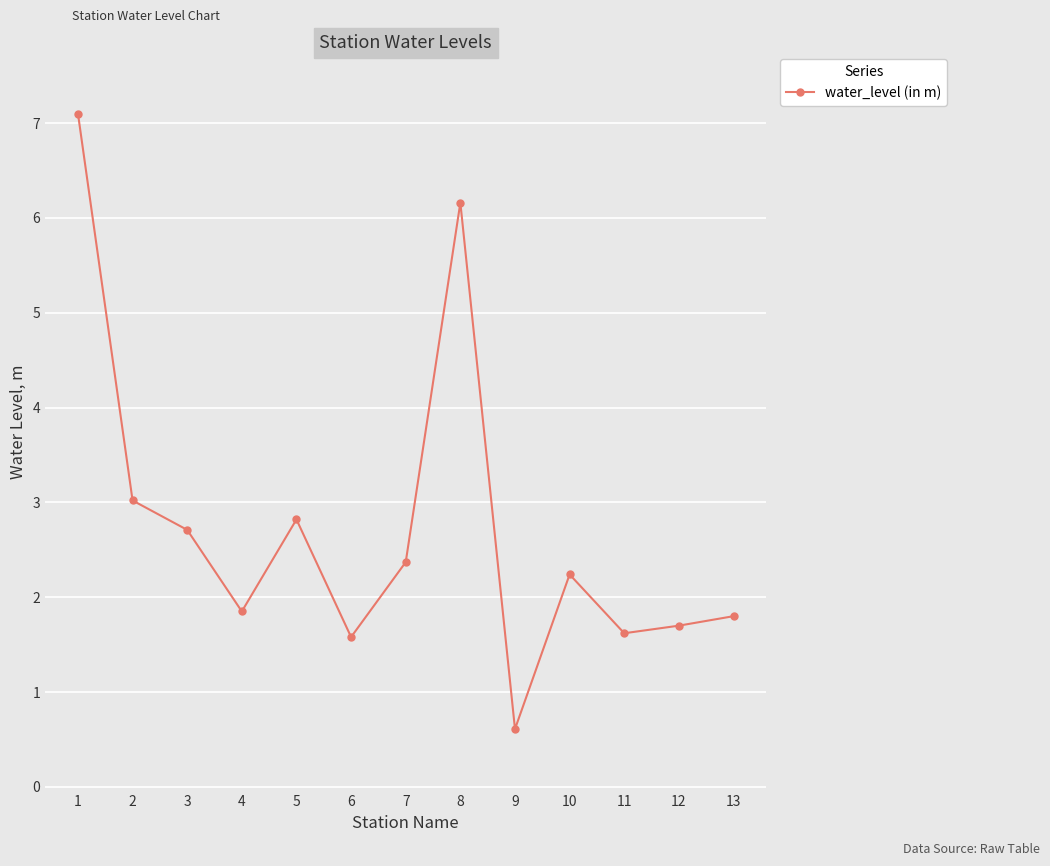

The value at 13 is 0.6. True or false?

False